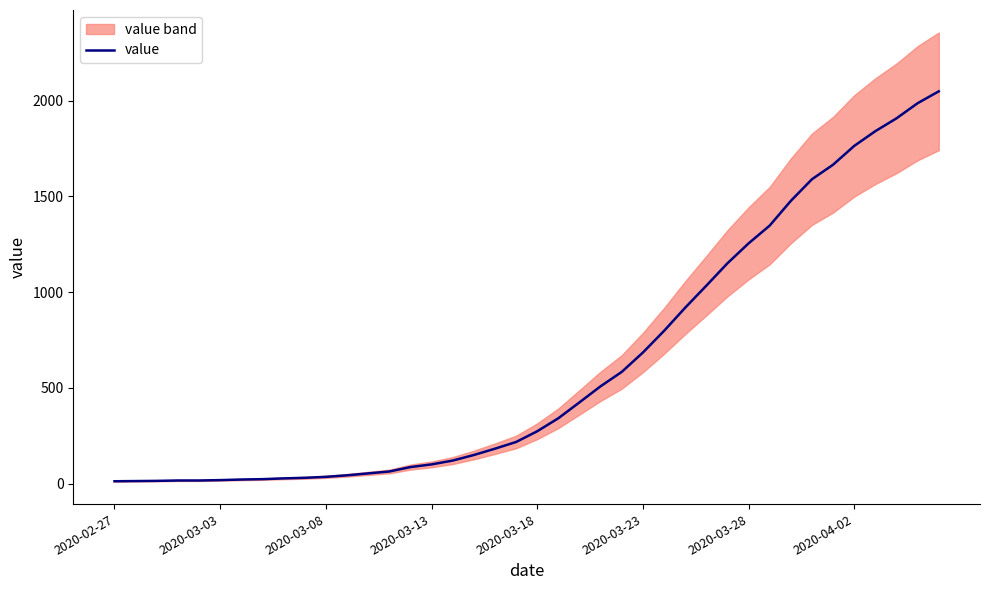

Is this an area chart (filled region under the line)?

No